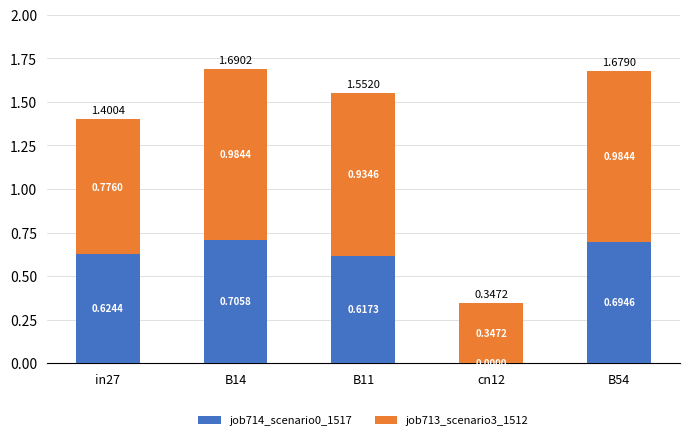

What is the sum of the job714_scenario0_1517 values at B54 and B11?

1.3